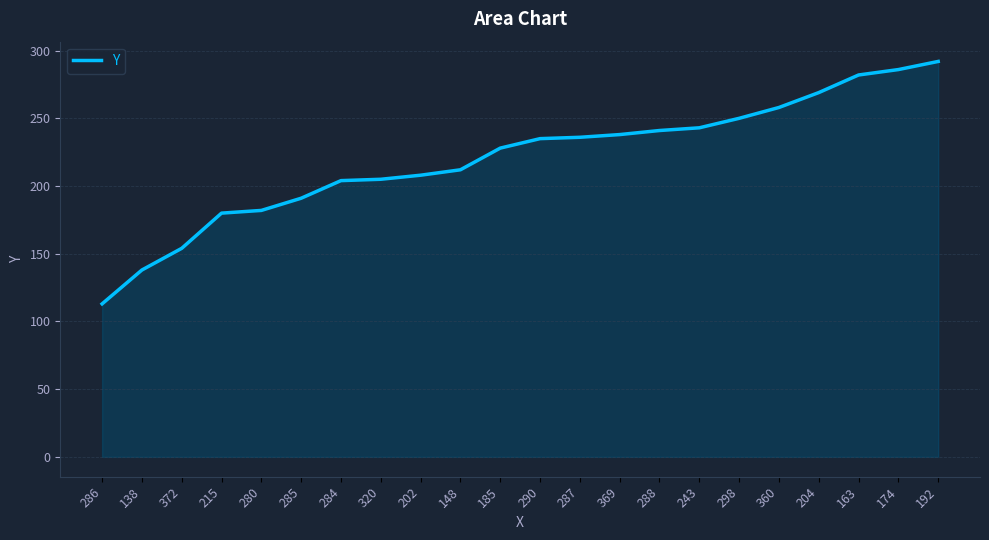

Between 290 and 138, which is larger?

290